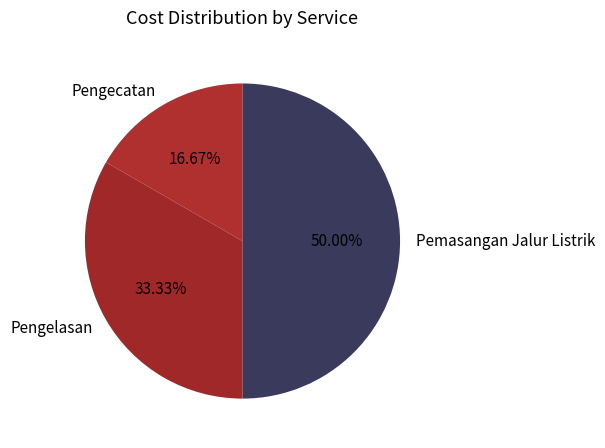

Between Pengecatan and Pengelasan, which is larger?

Pengelasan